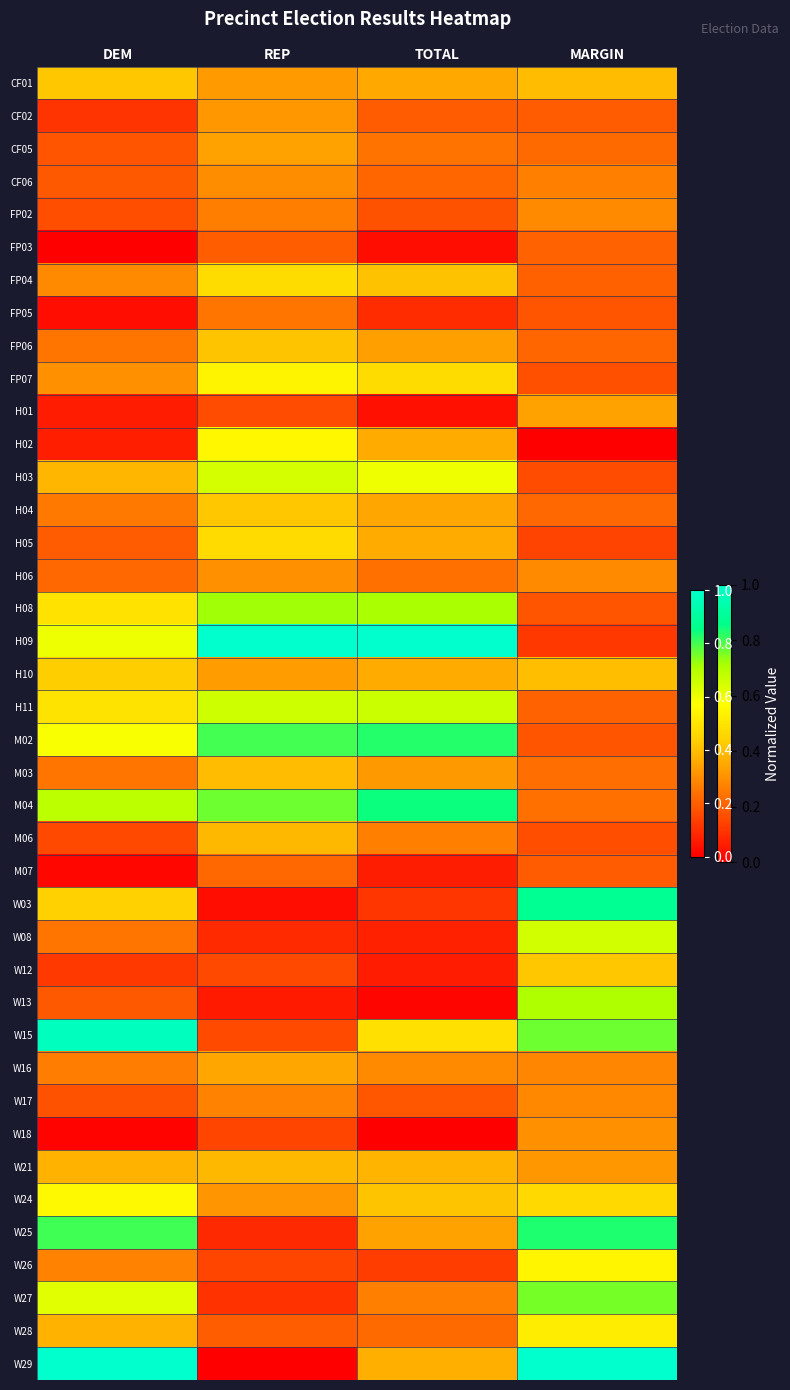

At which category is the sum across all series the highest?

MARGIN